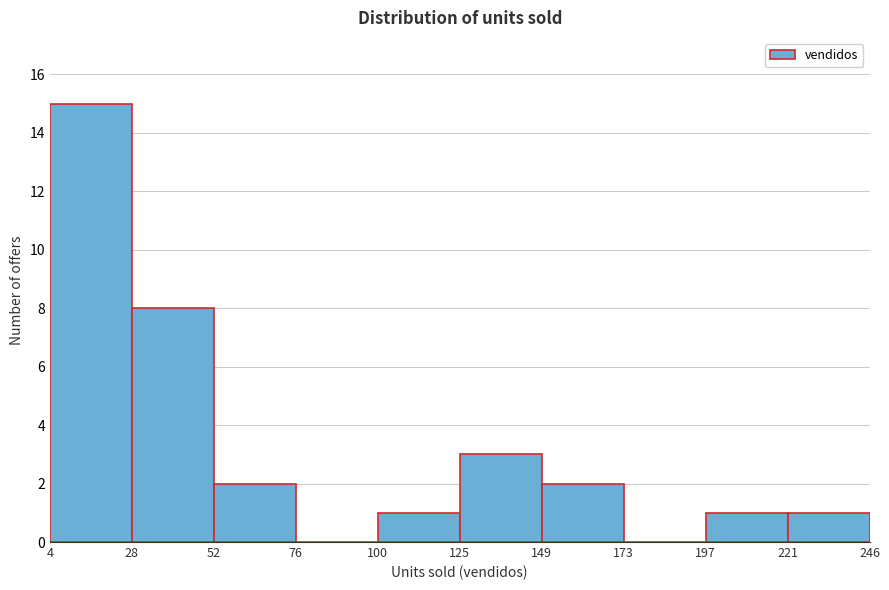

Reading left to right, transcribe this chart: for each bar, give the range it covers on the x-axis and its height. The values are not printed on the chart, so give them approximately, as read against the axis.

4 to 28: 15
28 to 52: 8
52 to 76: 2
76 to 100: 0
100 to 125: 1
125 to 149: 3
149 to 173: 2
173 to 197: 0
197 to 221: 1
221 to 246: 1